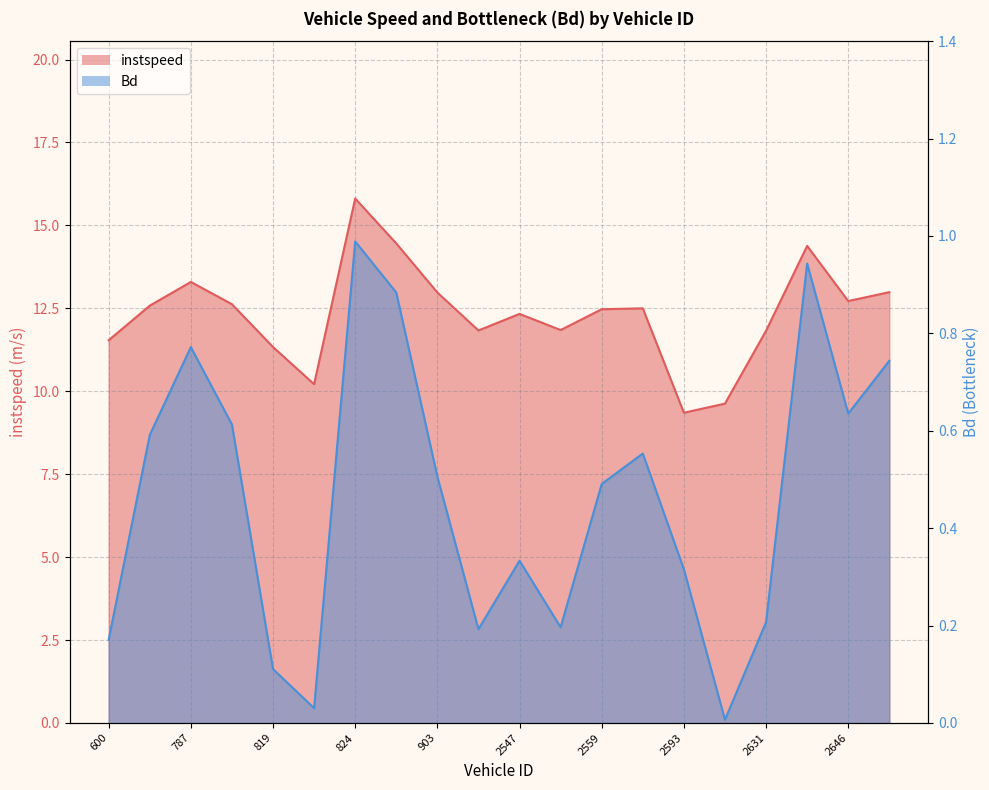

Between 798 and 2624, which is larger?

798